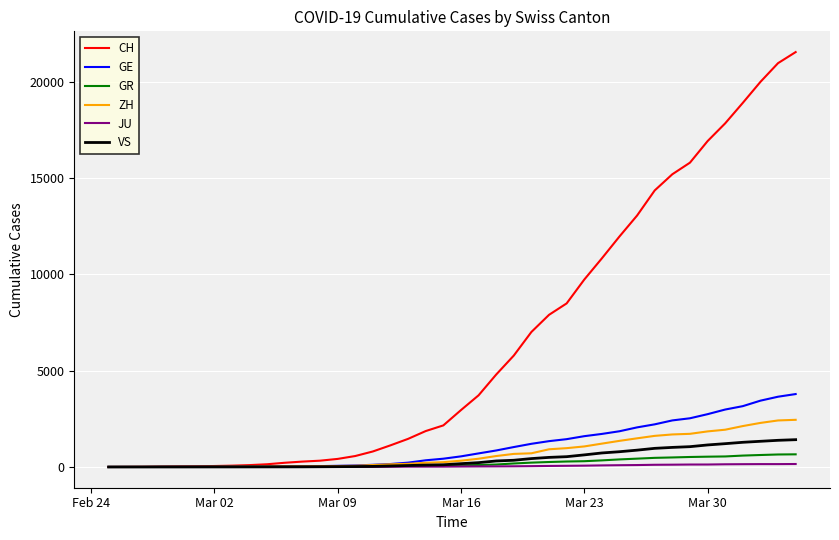

Which series has the largest total across all categories?

CH